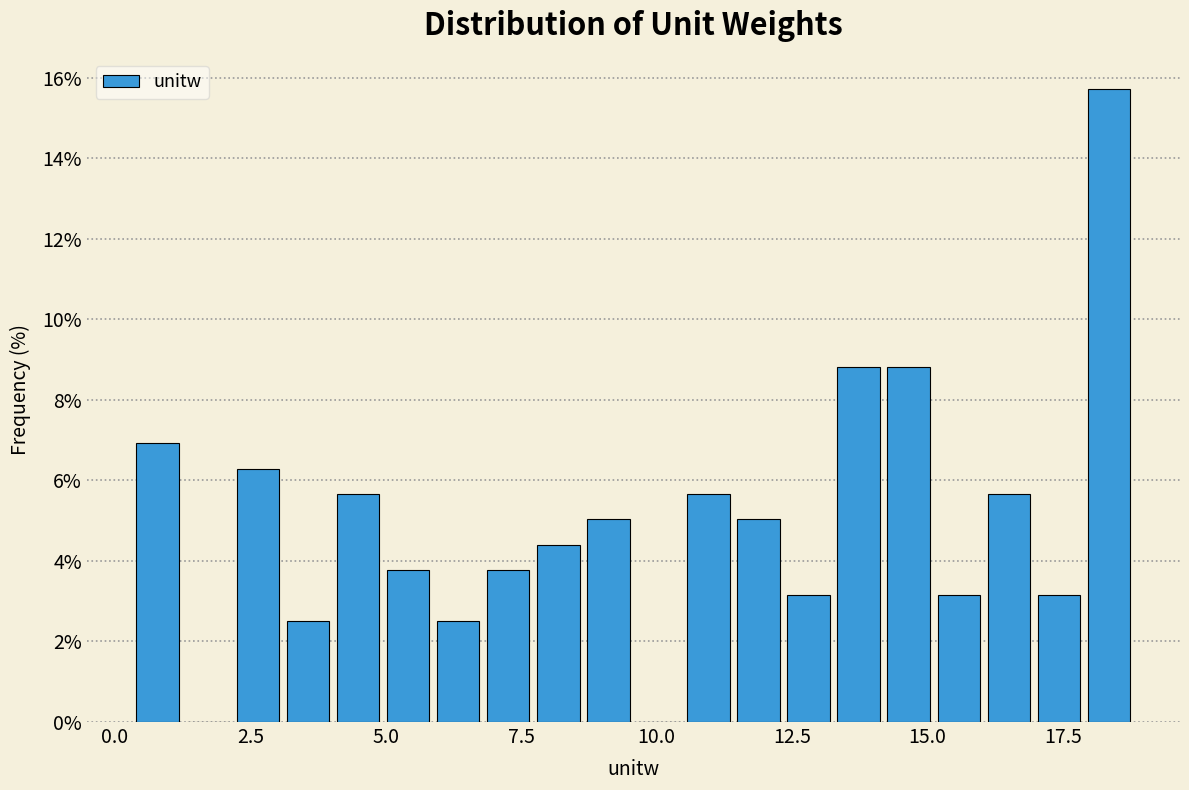

Read against the x-axis, roughly where is the centre of the tallest bar?

18.5